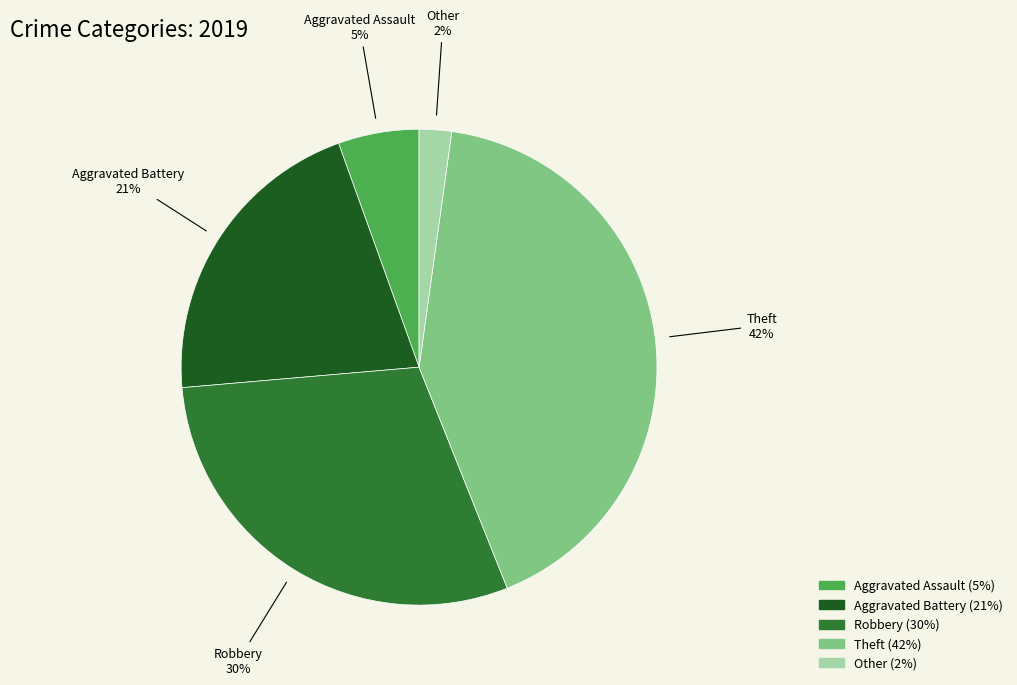

Is there a majority slice in this chart?

No